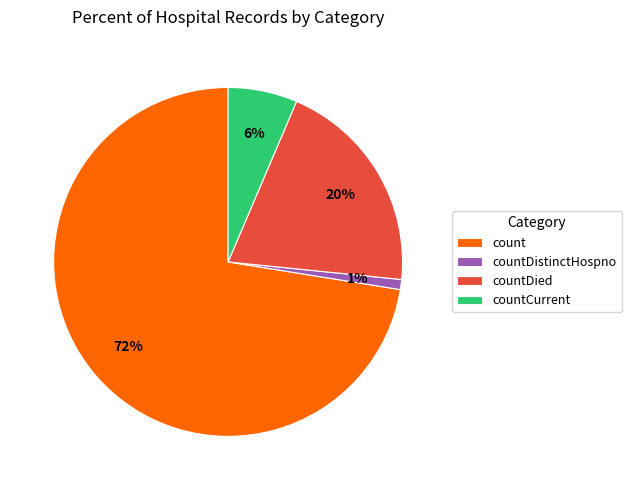

Which slice represents more than half of the pie?

count